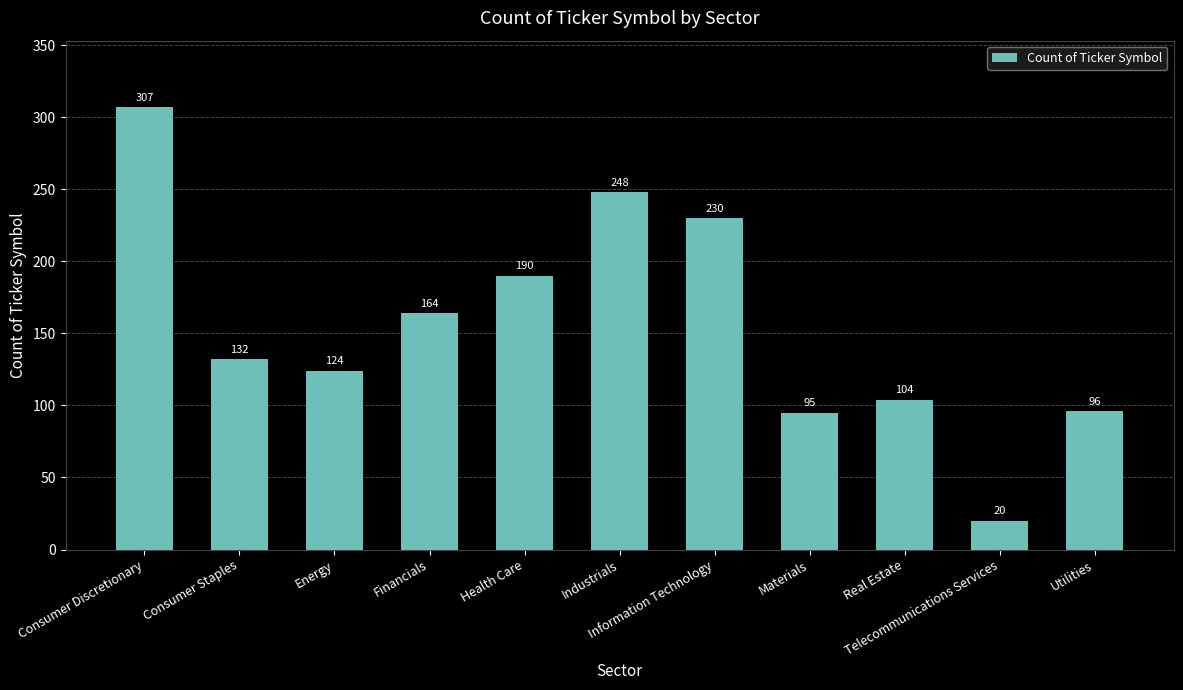

List the labels in order of value, smallest first.

Telecommunications Services, Materials, Utilities, Real Estate, Energy, Consumer Staples, Financials, Health Care, Information Technology, Industrials, Consumer Discretionary